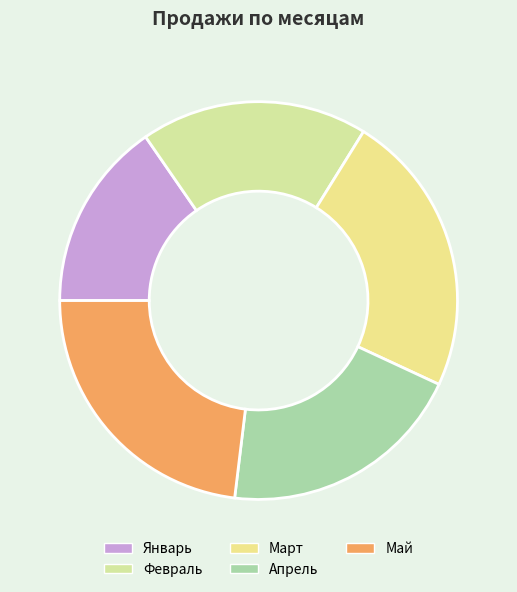

Is there any slice that represents more than half of the pie?

No